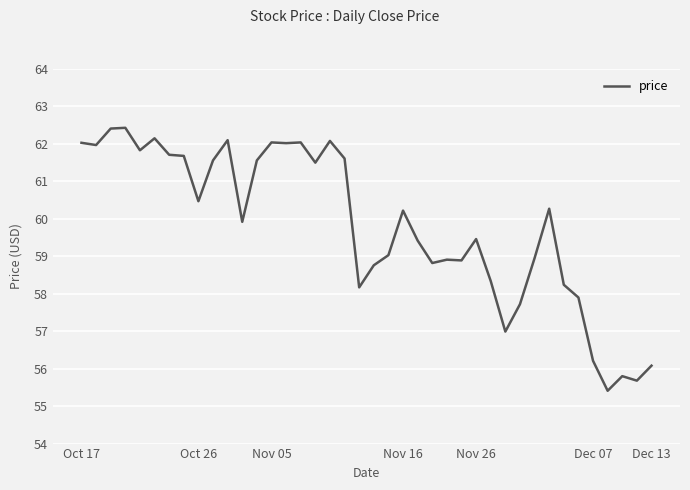

What is the difference between the maximum and minimum values?

7.0